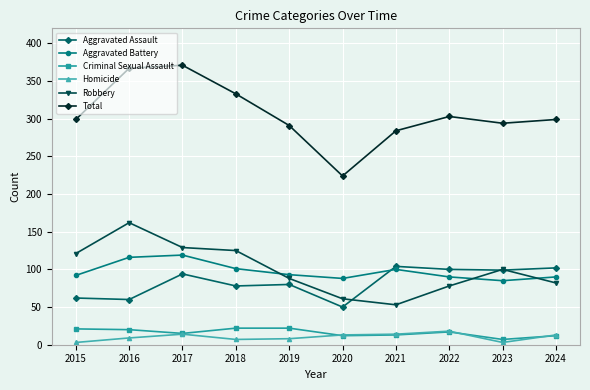

True or false: Total has a value of 523 at 2019.

False